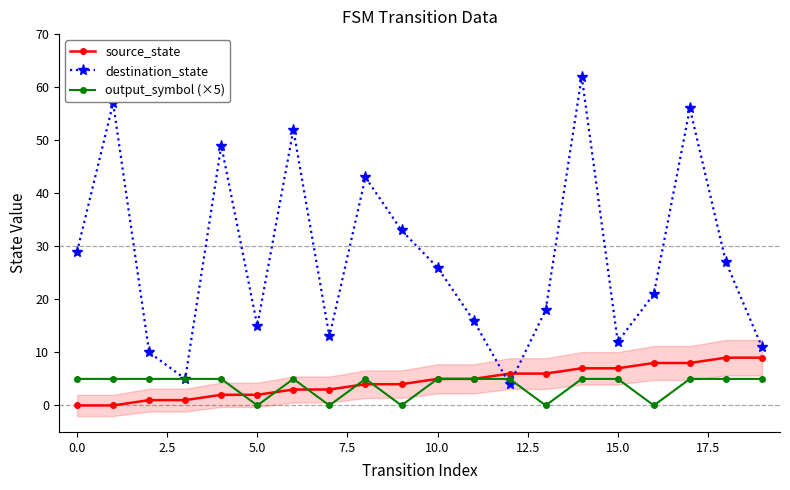

Reading right to left, what are all the values shown in this chart?

source_state: 9	9	8	8	7	7	6	6	5	5	4	4	3	3	2	2	1	1	0	0
destination_state: 11	27	56	21	12	62	18	4	16	26	33	43	13	52	15	49	5	10	57	29
output_symbol (×5): 5	5	5	0	5	5	0	5	5	5	0	5	0	5	0	5	5	5	5	5